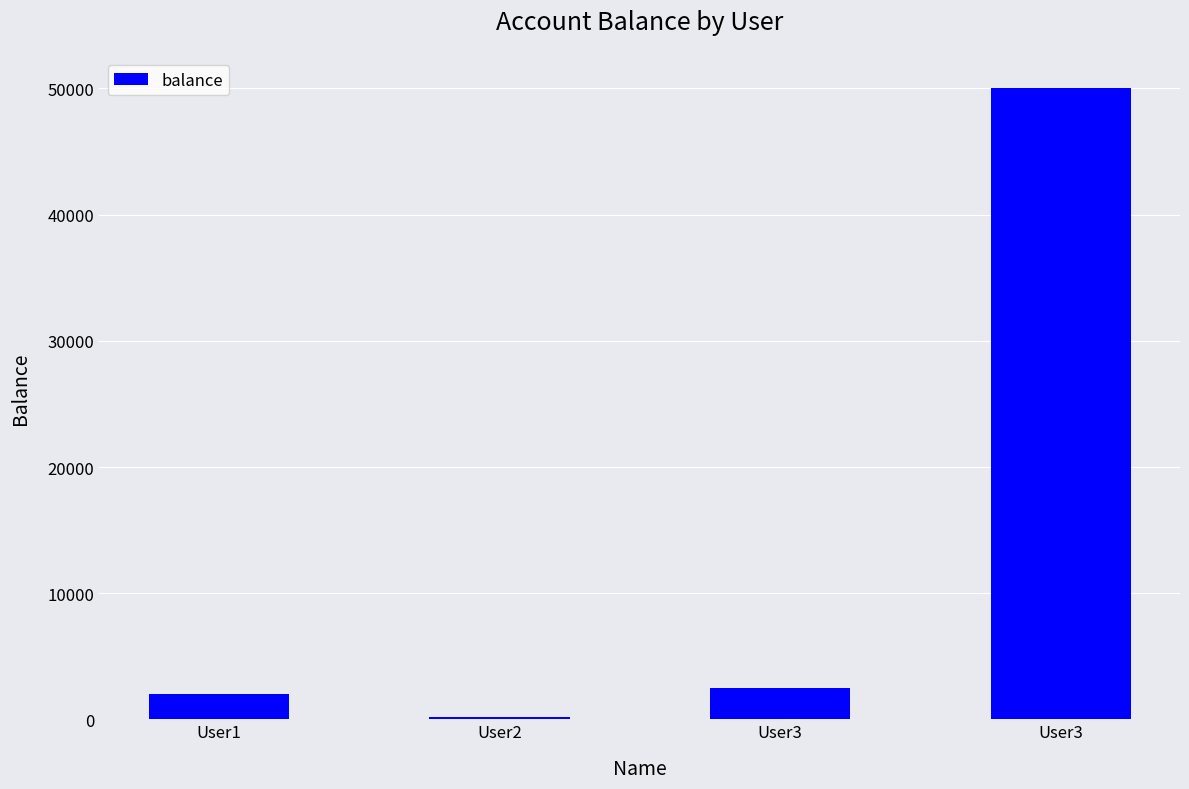

The chart shows a value of 977 at User1. True or false?

False